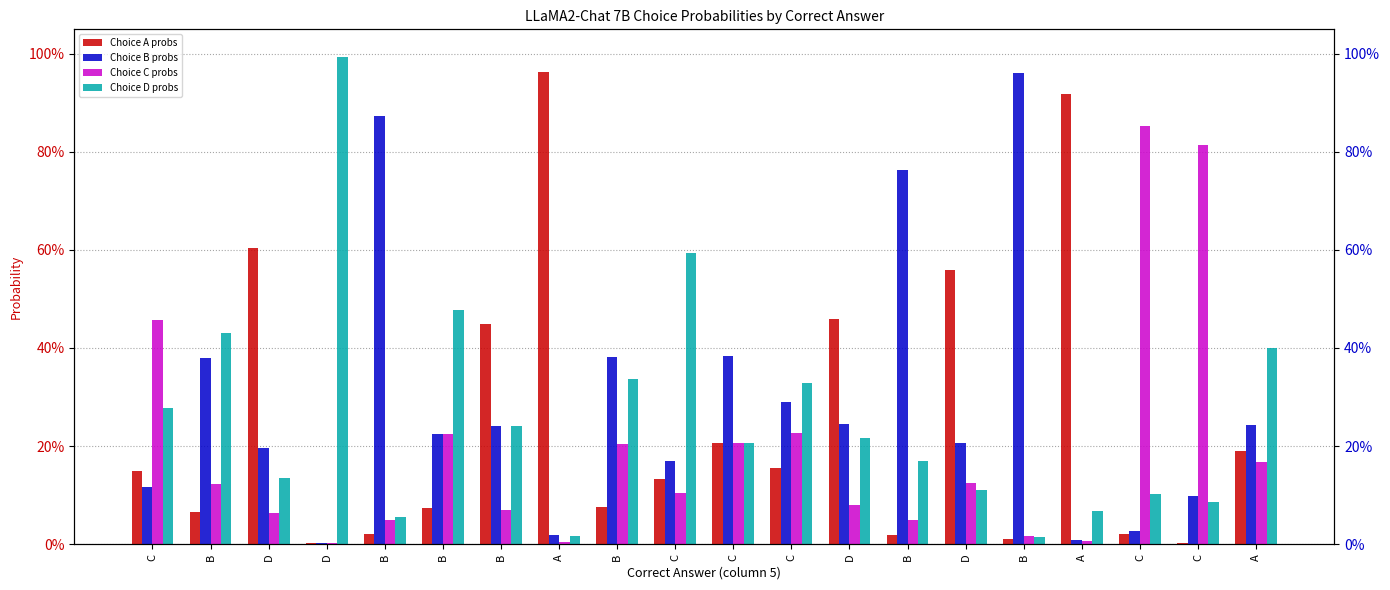

What are all the series names shown in the legend?

Choice A probs, Choice B probs, Choice C probs, Choice D probs